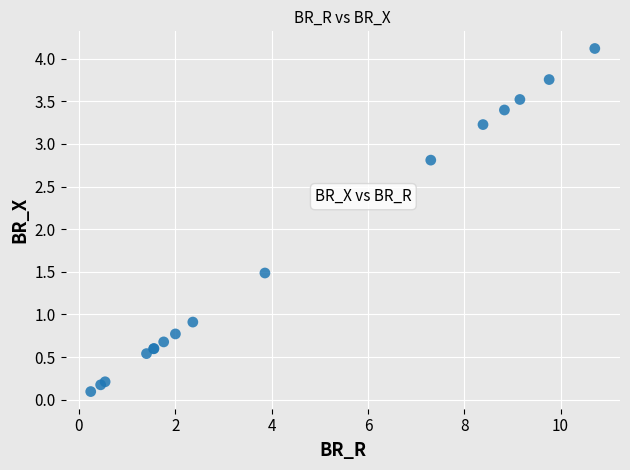

What Y value in the scatter plot is closest to 2?

1.5